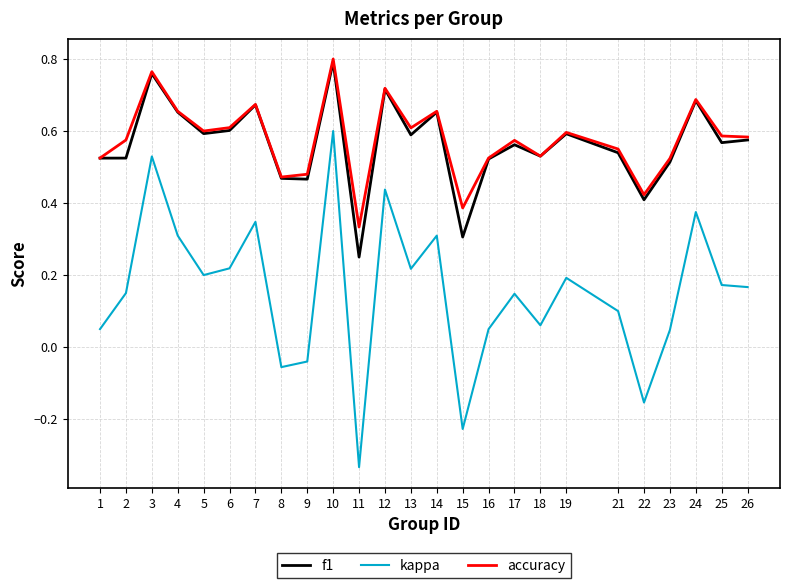

Which series has the largest range (max minus min)?

kappa